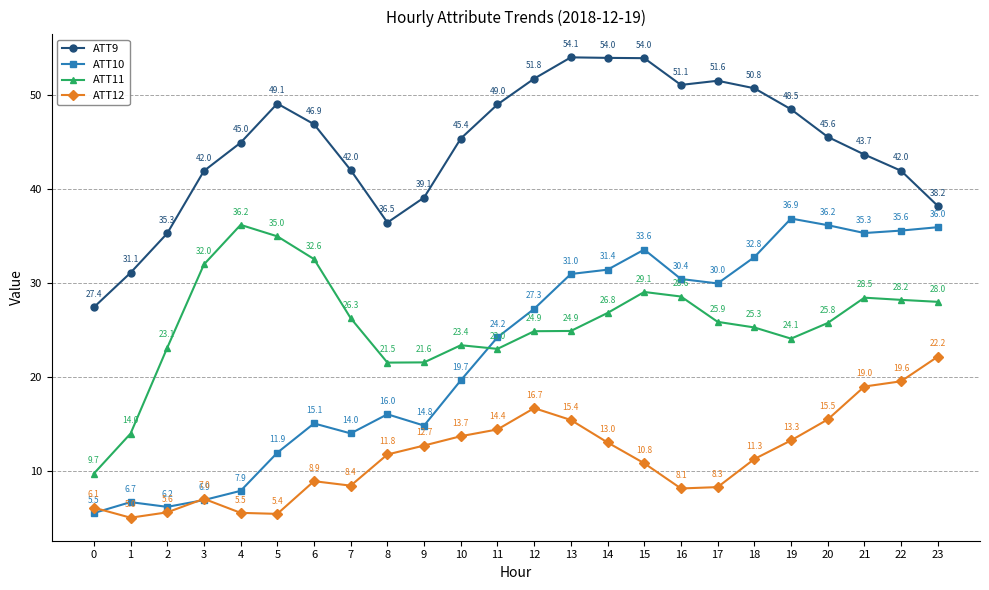

Does the chart display data point markers on the line(s)?

Yes